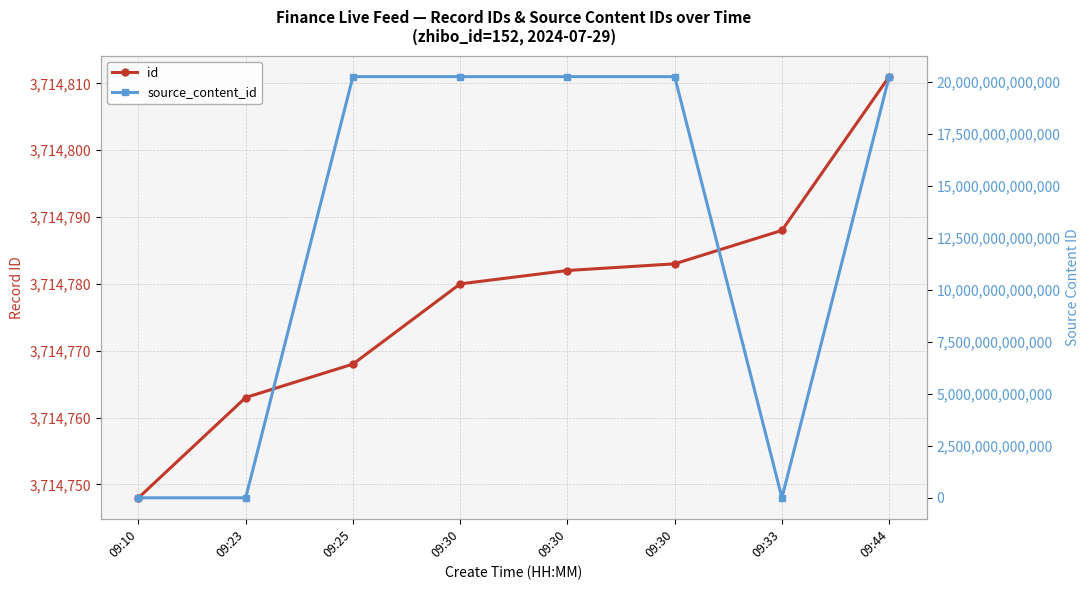

What is the total value across all series at 09:10?

3714748